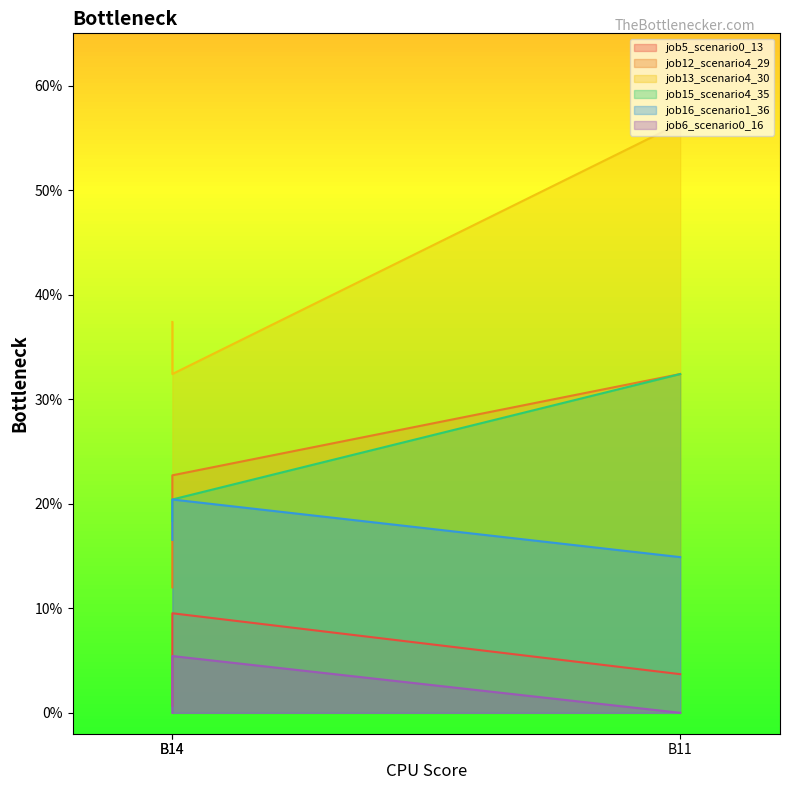

Rank the series at B11 from highest to lowest value.

job13_scenario4_30, job12_scenario4_29, job15_scenario4_35, job16_scenario1_36, job5_scenario0_13, job6_scenario0_16